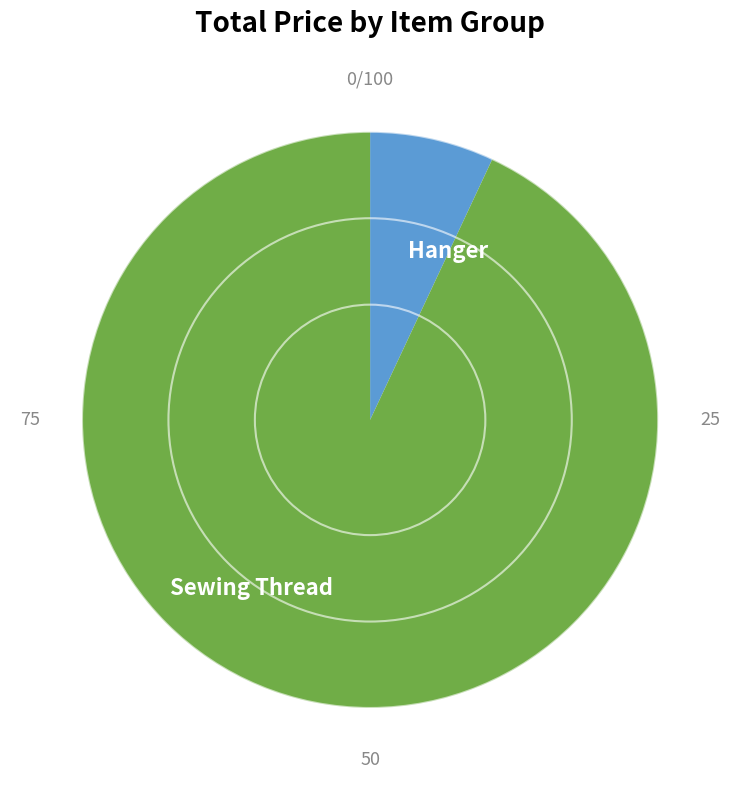

How many segments does this pie chart have?

2